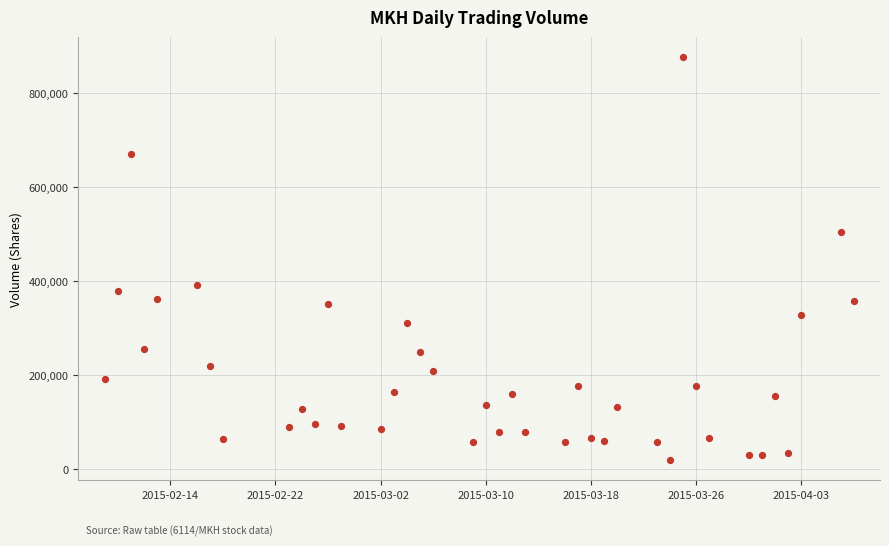

What is the range of X values (max minus min)?

57